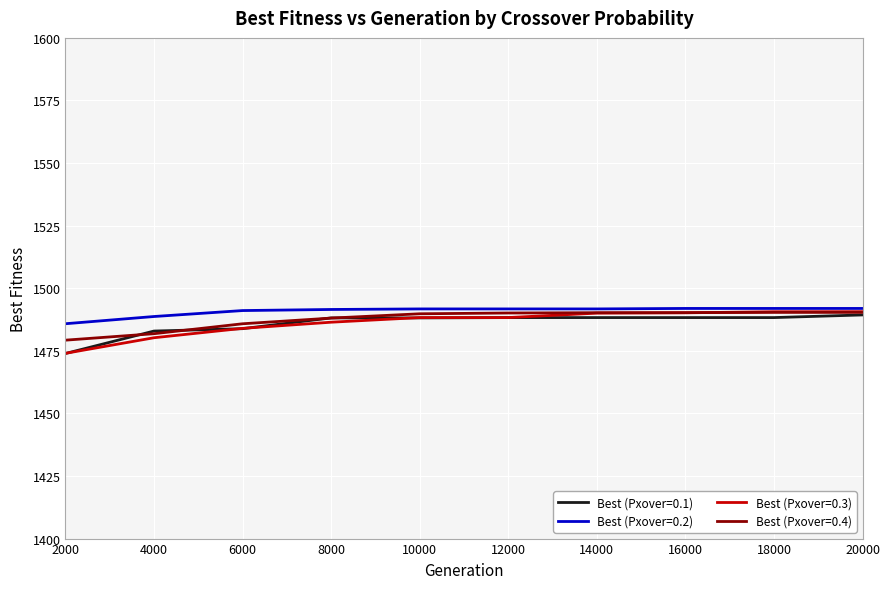

What is the minimum value shown in the chart?

1473.9